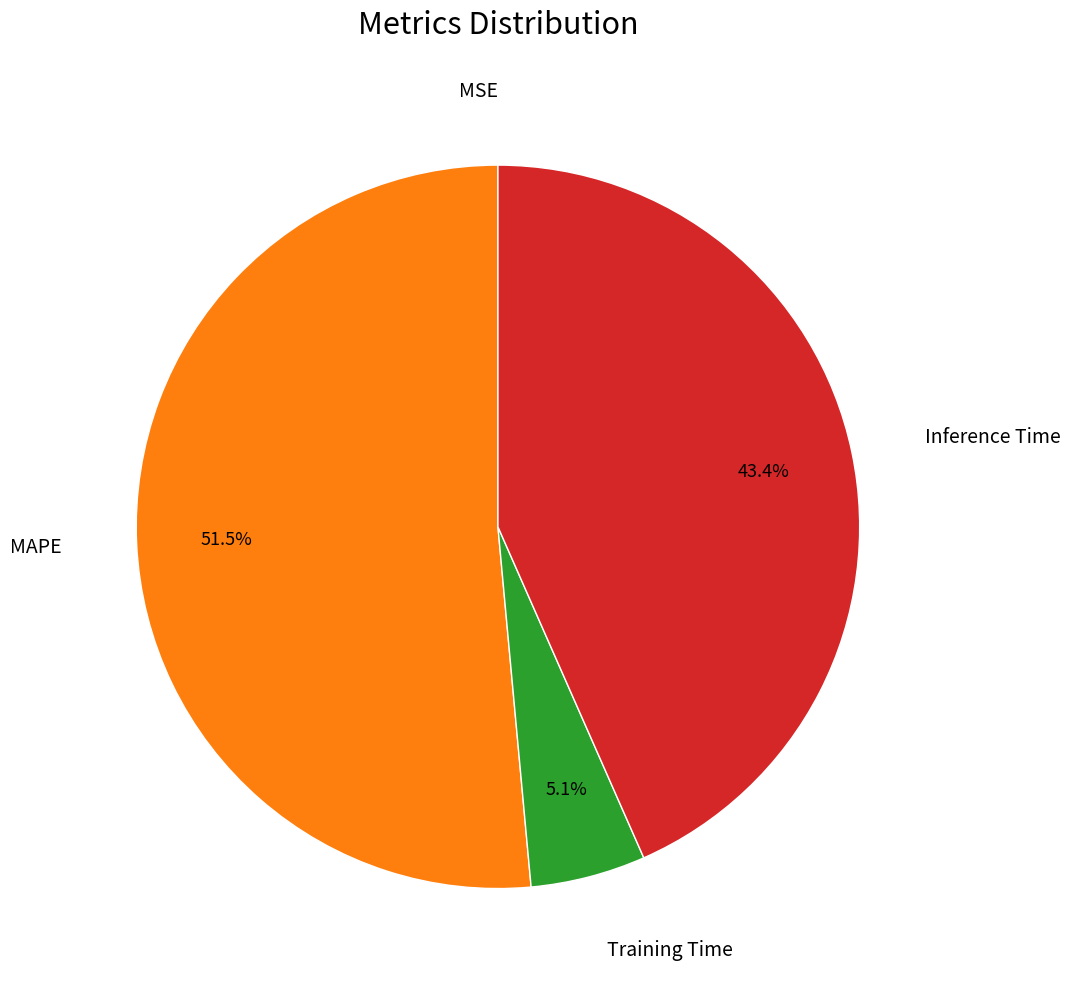

Is there a majority slice in this chart?

Yes